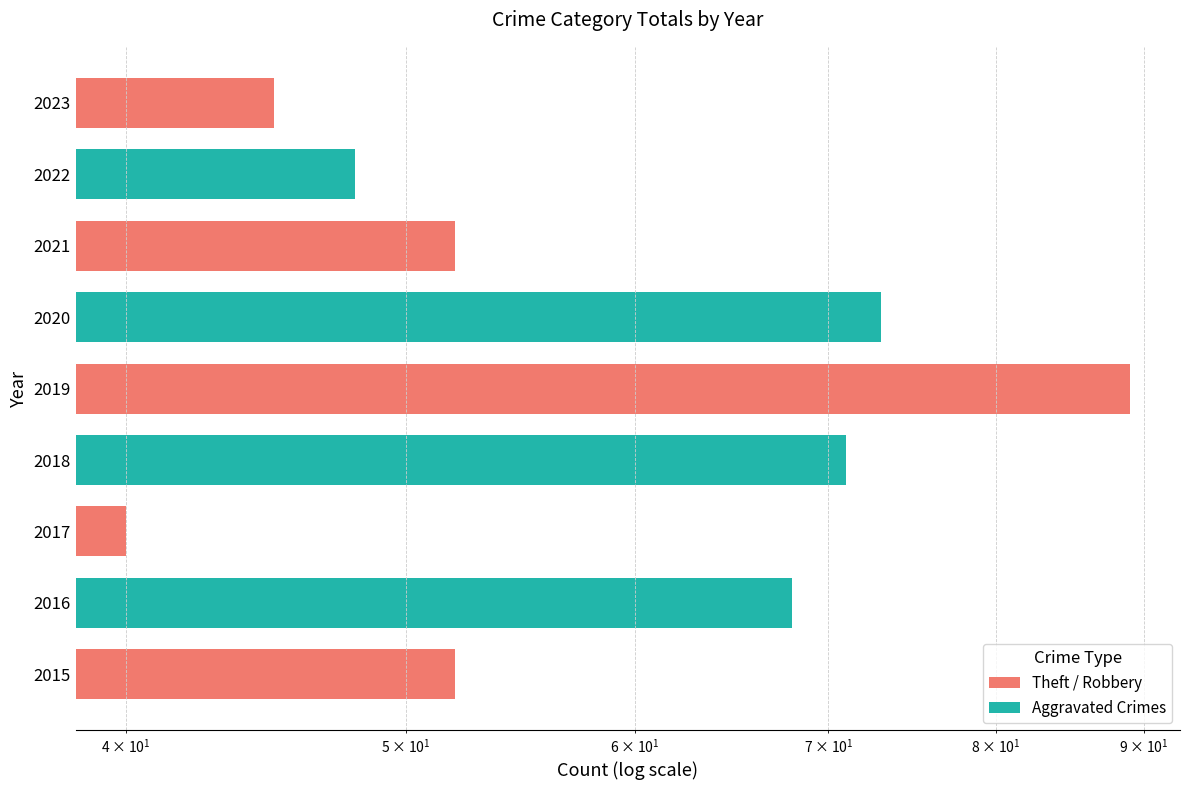

Does the chart contain any negative values?

No